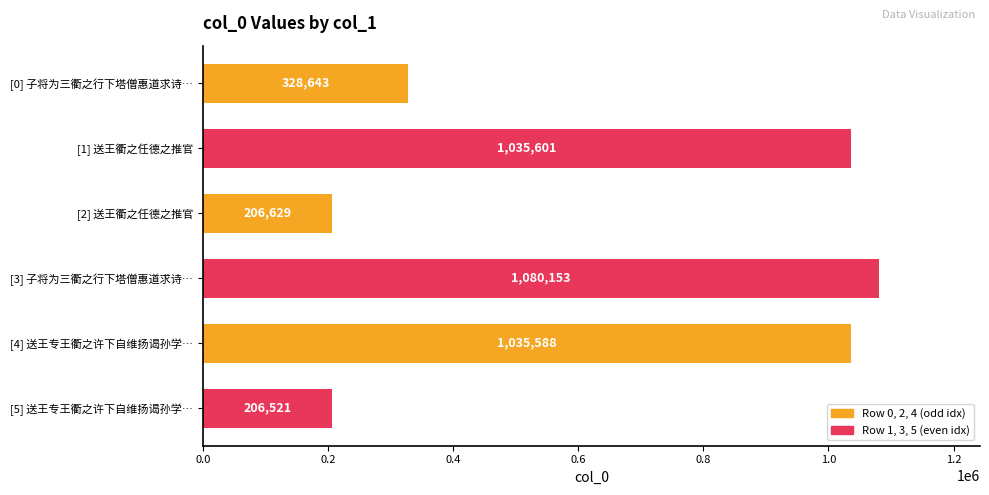

What is the label of the 5th bar from the bottom?

[1] 送王衢之任德之推官